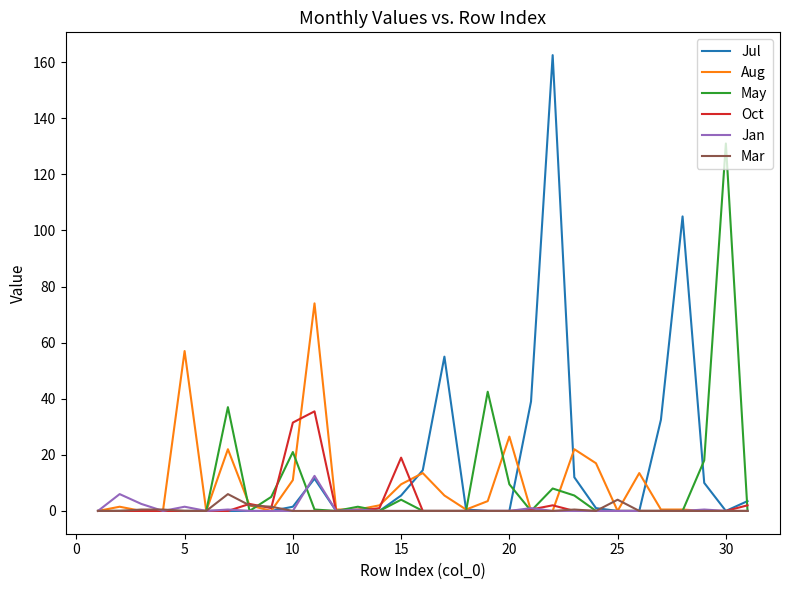

Which series has the widest spread of values?

Jul